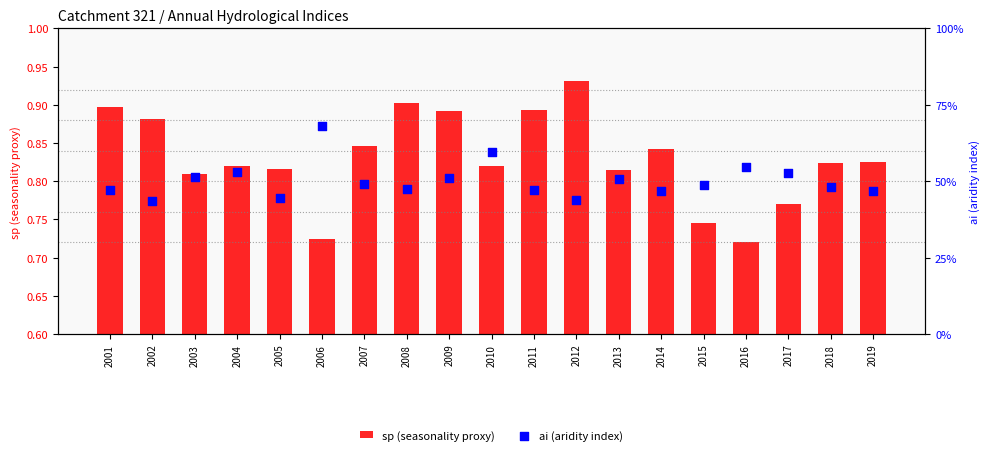

Which series has the largest Y range (max minus min)?

sp (seasonality proxy)